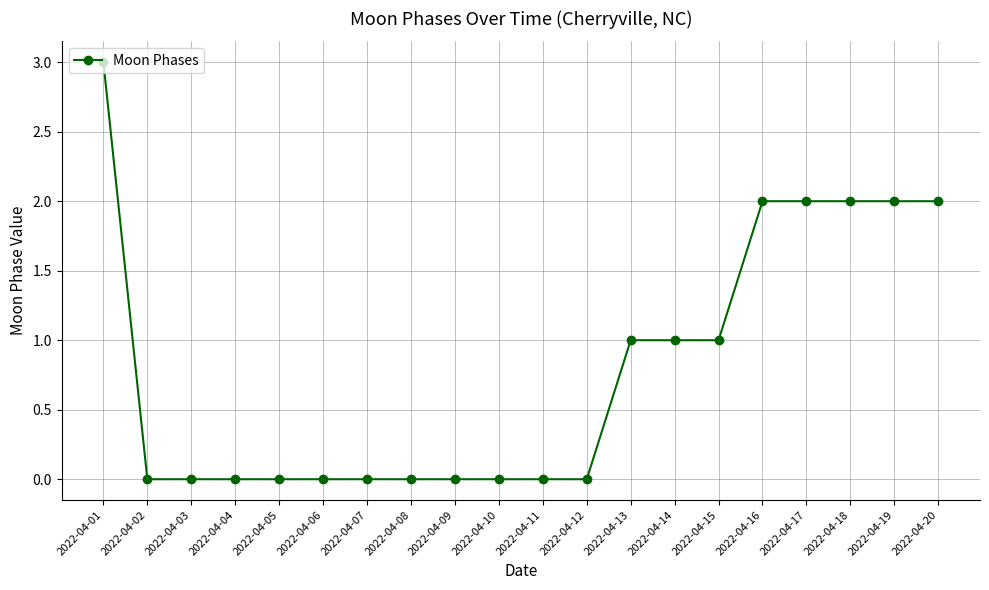

What is the difference between the maximum and minimum values?

3